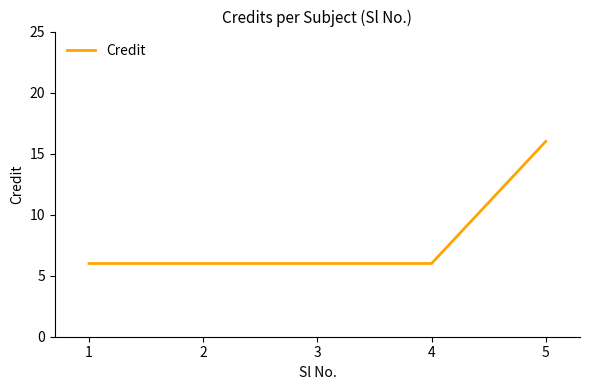

Does the chart display data point markers on the line(s)?

No